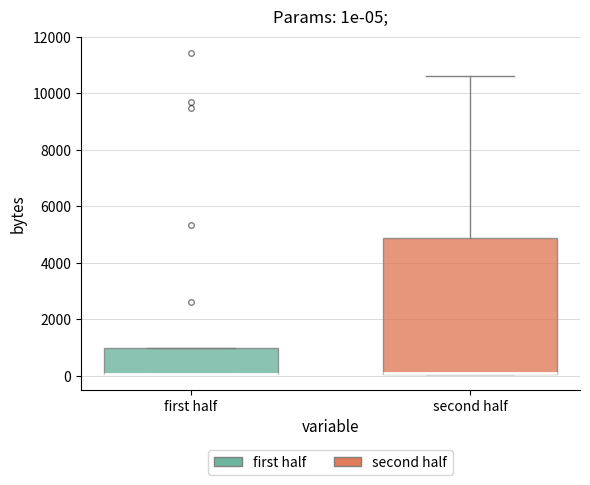

Which box is the tallest, from its lower edge to its upper edge?

second half